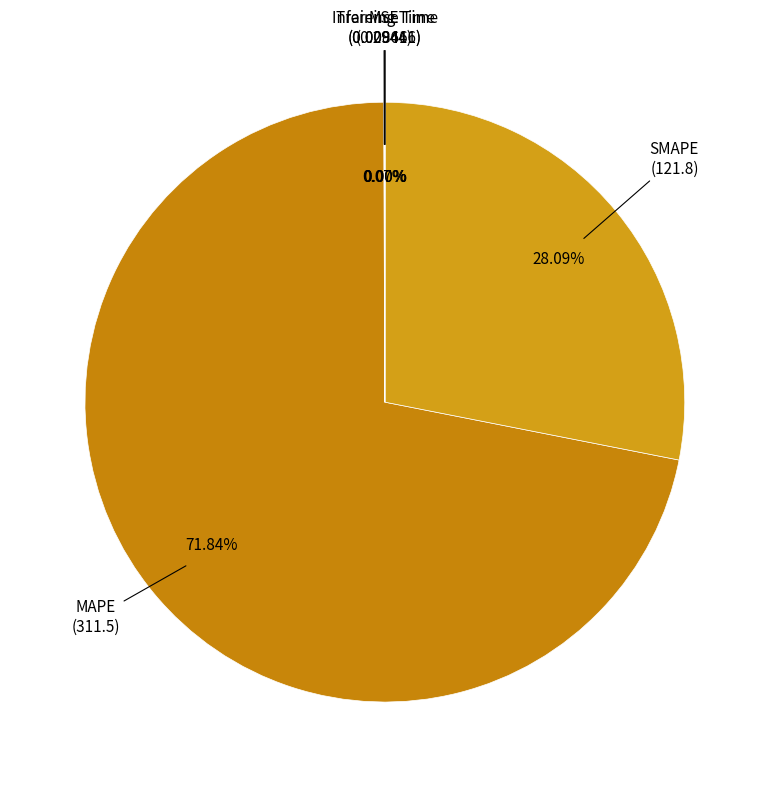

Does MAPE account for over 50% of the chart?

Yes